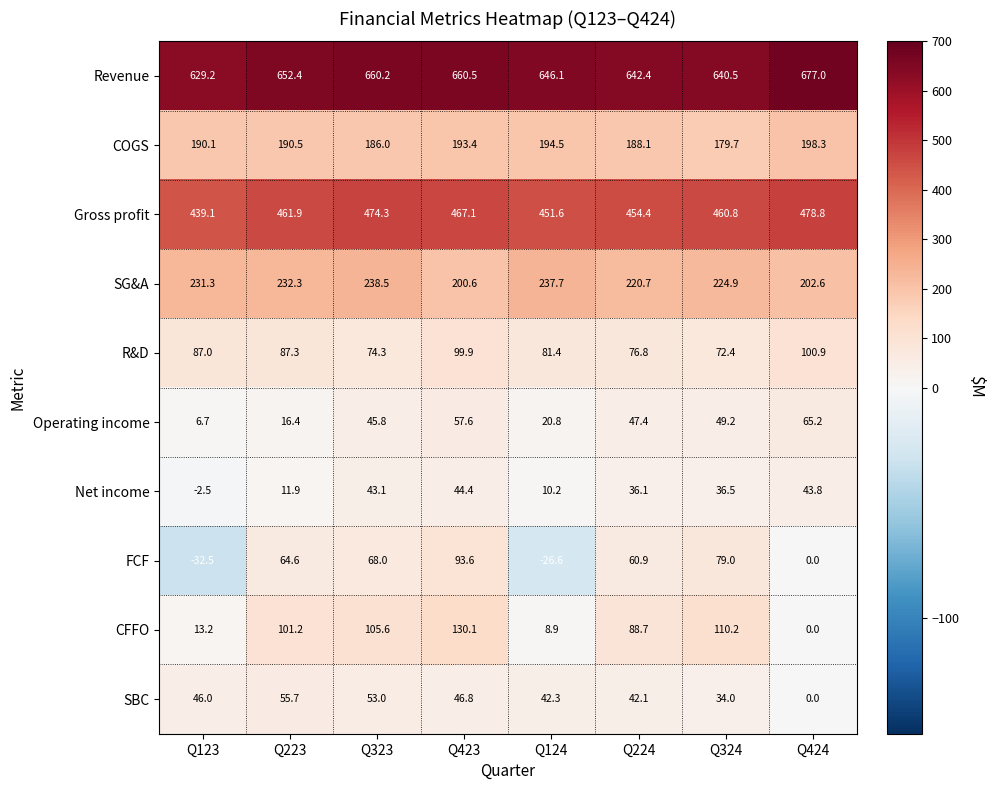

What is the difference between the second highest and second lowest values in the Operating income series?

41.2